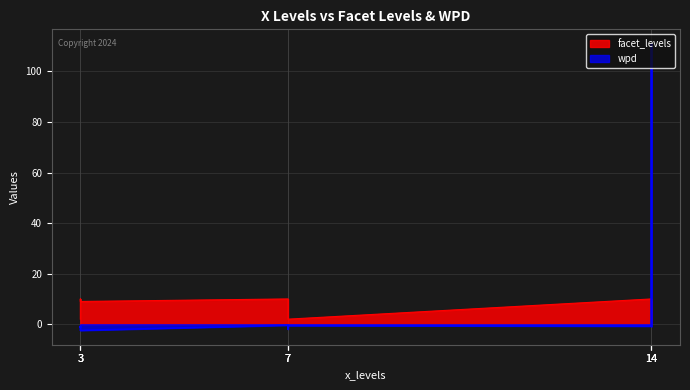

What is the difference between the highest and lowest values at 7?

10.4